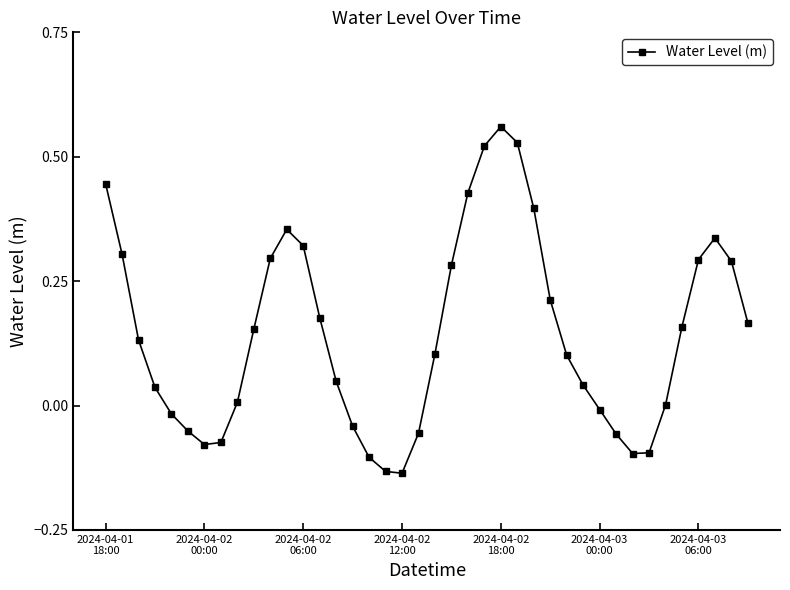

What is the sum of all values?

5.7